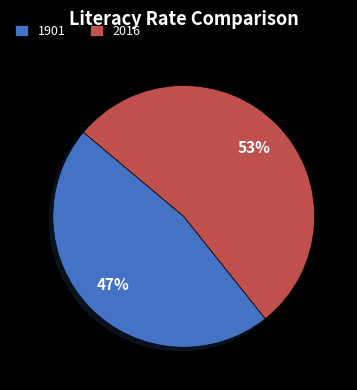

What is the largest slice in the pie chart?

2016